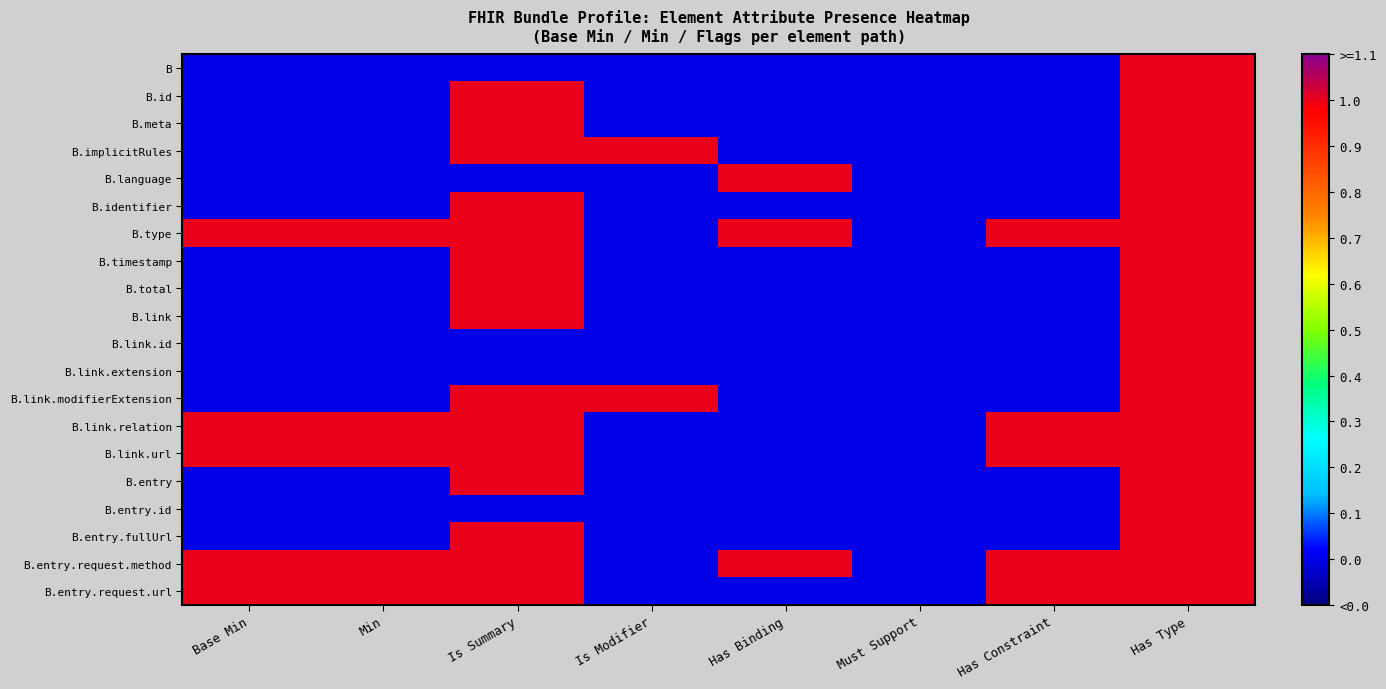

Reading left to right, list all the values displayed in this chart.

B: Base Min=0	Min=0	Is Summary=0	Is Modifier=0	Has Binding=0	Must Support=0	Has Constraint=0	Has Type=1
B.id: Base Min=0	Min=0	Is Summary=1	Is Modifier=0	Has Binding=0	Must Support=0	Has Constraint=0	Has Type=1
B.meta: Base Min=0	Min=0	Is Summary=1	Is Modifier=0	Has Binding=0	Must Support=0	Has Constraint=0	Has Type=1
B.implicitRules: Base Min=0	Min=0	Is Summary=1	Is Modifier=1	Has Binding=0	Must Support=0	Has Constraint=0	Has Type=1
B.language: Base Min=0	Min=0	Is Summary=0	Is Modifier=0	Has Binding=1	Must Support=0	Has Constraint=0	Has Type=1
B.identifier: Base Min=0	Min=0	Is Summary=1	Is Modifier=0	Has Binding=0	Must Support=0	Has Constraint=0	Has Type=1
B.type: Base Min=1	Min=1	Is Summary=1	Is Modifier=0	Has Binding=1	Must Support=0	Has Constraint=1	Has Type=1
B.timestamp: Base Min=0	Min=0	Is Summary=1	Is Modifier=0	Has Binding=0	Must Support=0	Has Constraint=0	Has Type=1
B.total: Base Min=0	Min=0	Is Summary=1	Is Modifier=0	Has Binding=0	Must Support=0	Has Constraint=0	Has Type=1
B.link: Base Min=0	Min=0	Is Summary=1	Is Modifier=0	Has Binding=0	Must Support=0	Has Constraint=0	Has Type=1
B.link.id: Base Min=0	Min=0	Is Summary=0	Is Modifier=0	Has Binding=0	Must Support=0	Has Constraint=0	Has Type=1
B.link.extension: Base Min=0	Min=0	Is Summary=0	Is Modifier=0	Has Binding=0	Must Support=0	Has Constraint=0	Has Type=1
B.link.modifierExtension: Base Min=0	Min=0	Is Summary=1	Is Modifier=1	Has Binding=0	Must Support=0	Has Constraint=0	Has Type=1
B.link.relation: Base Min=1	Min=1	Is Summary=1	Is Modifier=0	Has Binding=0	Must Support=0	Has Constraint=1	Has Type=1
B.link.url: Base Min=1	Min=1	Is Summary=1	Is Modifier=0	Has Binding=0	Must Support=0	Has Constraint=1	Has Type=1
B.entry: Base Min=0	Min=0	Is Summary=1	Is Modifier=0	Has Binding=0	Must Support=0	Has Constraint=0	Has Type=1
B.entry.id: Base Min=0	Min=0	Is Summary=0	Is Modifier=0	Has Binding=0	Must Support=0	Has Constraint=0	Has Type=1
B.entry.fullUrl: Base Min=0	Min=0	Is Summary=1	Is Modifier=0	Has Binding=0	Must Support=0	Has Constraint=0	Has Type=1
B.entry.request.method: Base Min=1	Min=1	Is Summary=1	Is Modifier=0	Has Binding=1	Must Support=0	Has Constraint=1	Has Type=1
B.entry.request.url: Base Min=1	Min=1	Is Summary=1	Is Modifier=0	Has Binding=0	Must Support=0	Has Constraint=1	Has Type=1